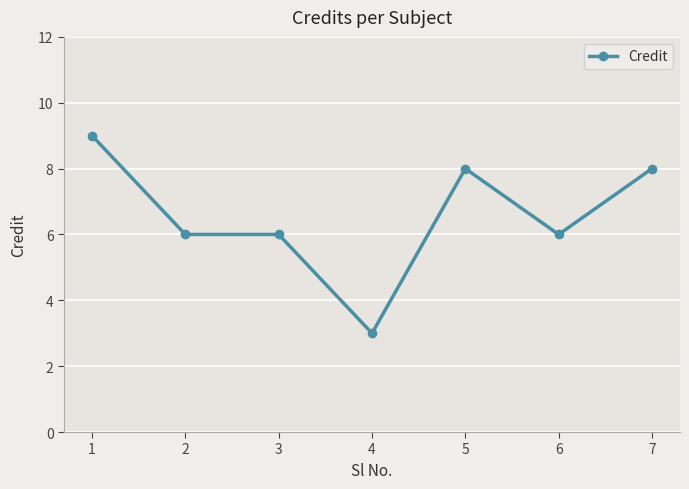

At which label does the data first exceed 6?

1